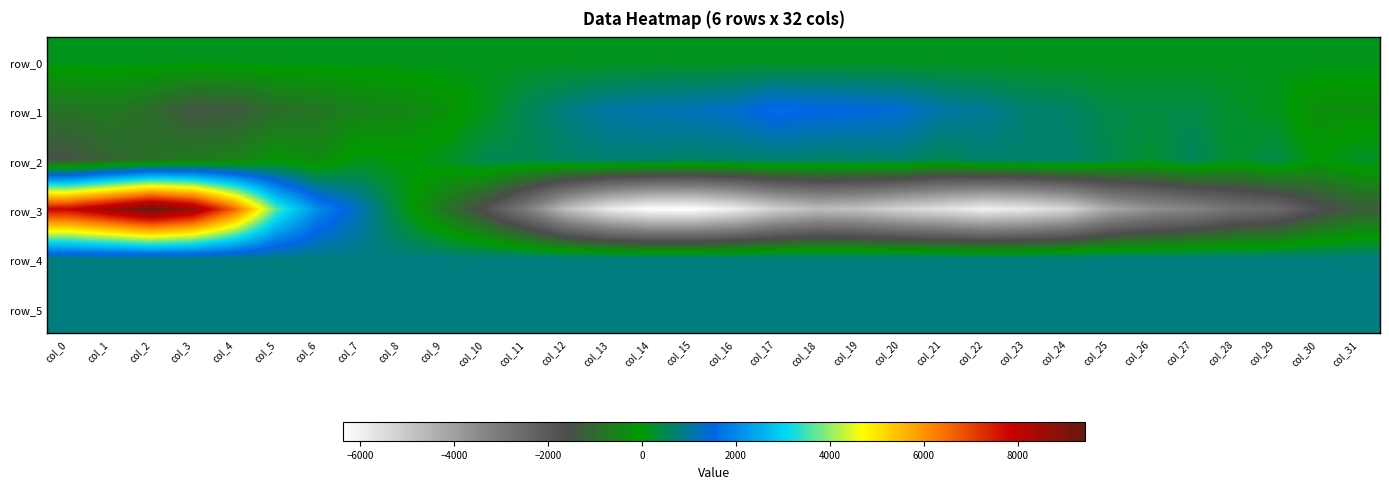

What is the maximum value shown in the chart?

9420.0